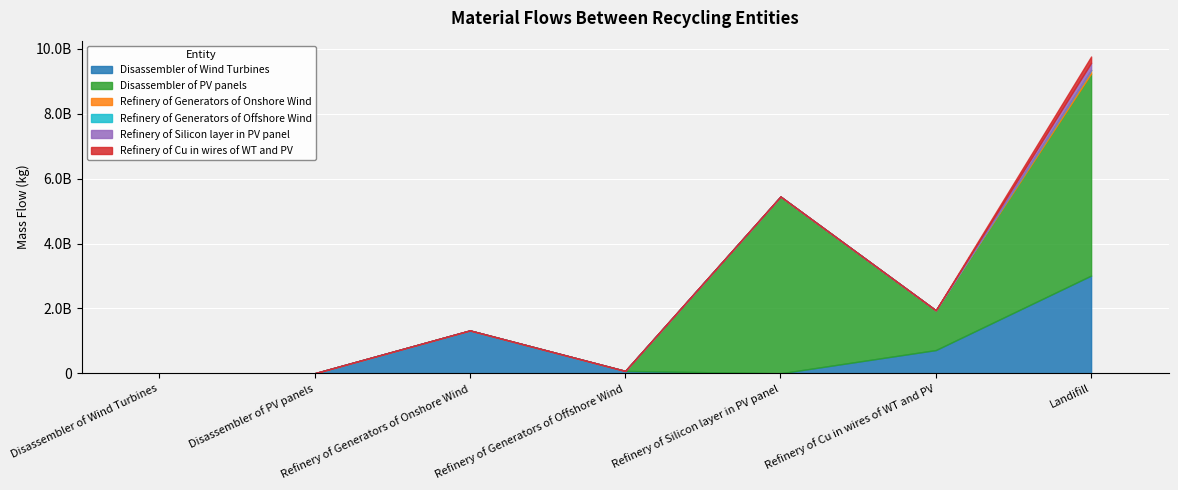

The Disassembler of Wind Turbines series shows 73001103.8 at Refinery of Generators of Offshore Wind. True or false?

True